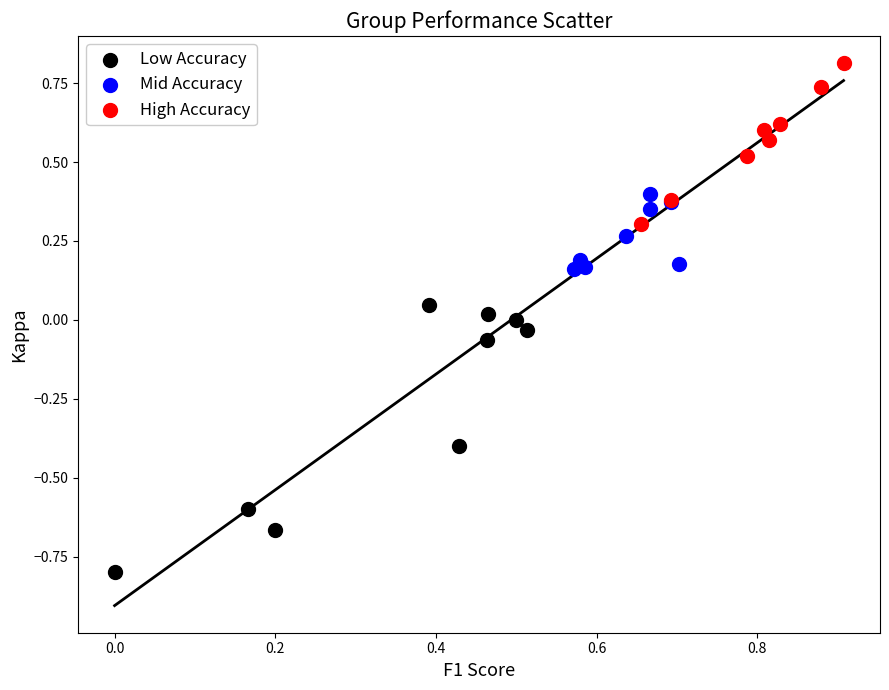

Which series reaches the minimum Y coordinate?

Low Accuracy